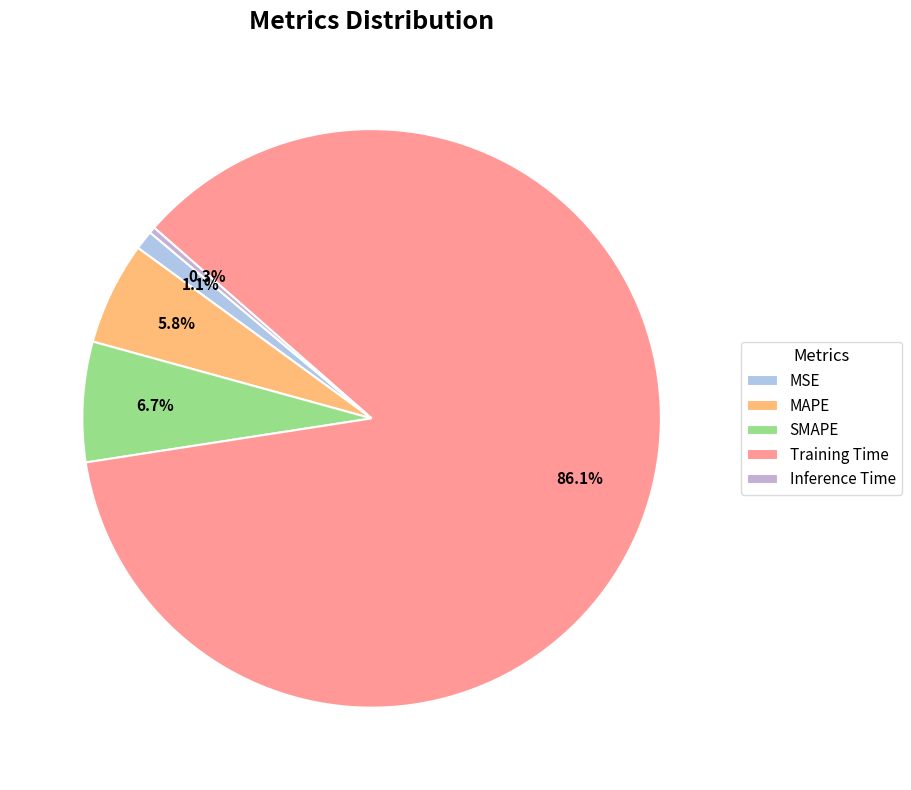

Does Training Time represent more than half of the total?

Yes